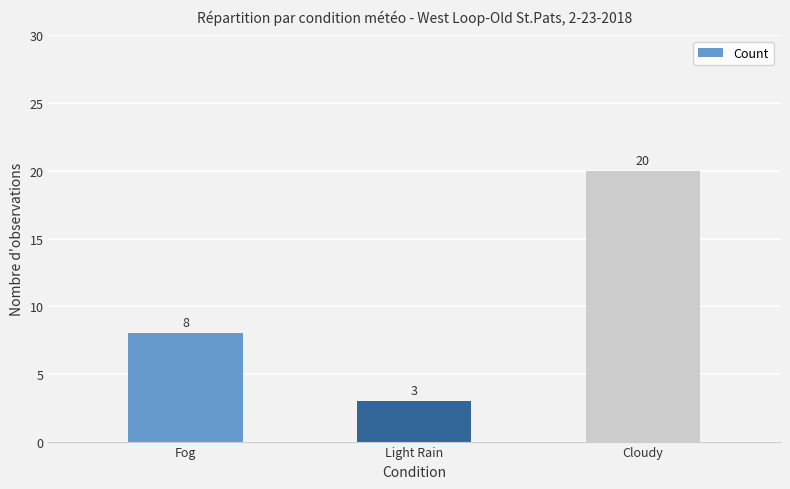

What is the value of the 3rd bar from the left?

20